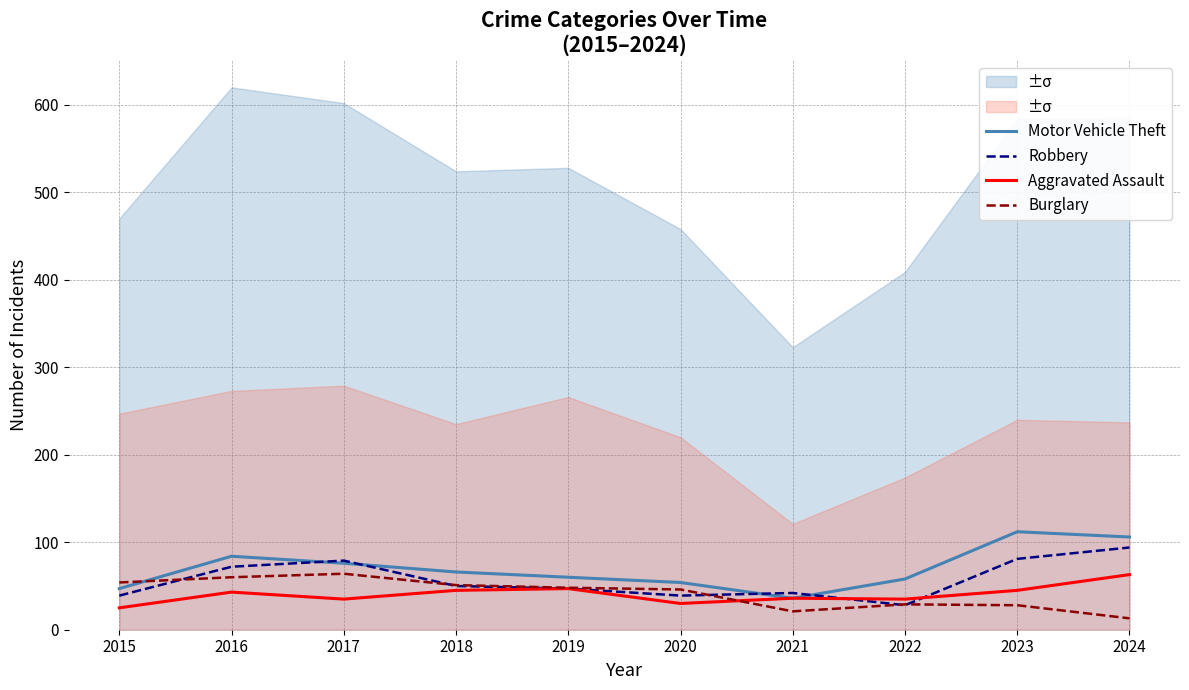

List the series in order of their peak value, lowest first.

Aggravated Assault, Burglary, Robbery, Motor Vehicle Theft